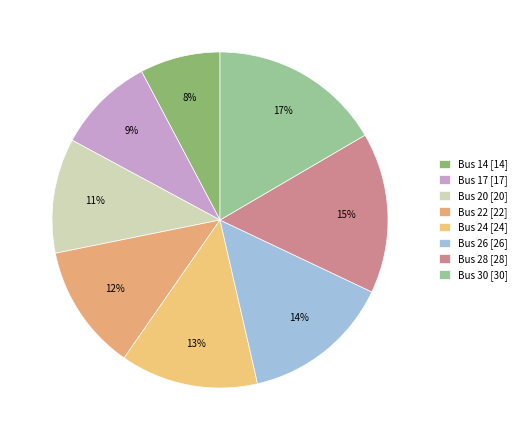

Is it true that Bus 28 is 7% of the pie?

False